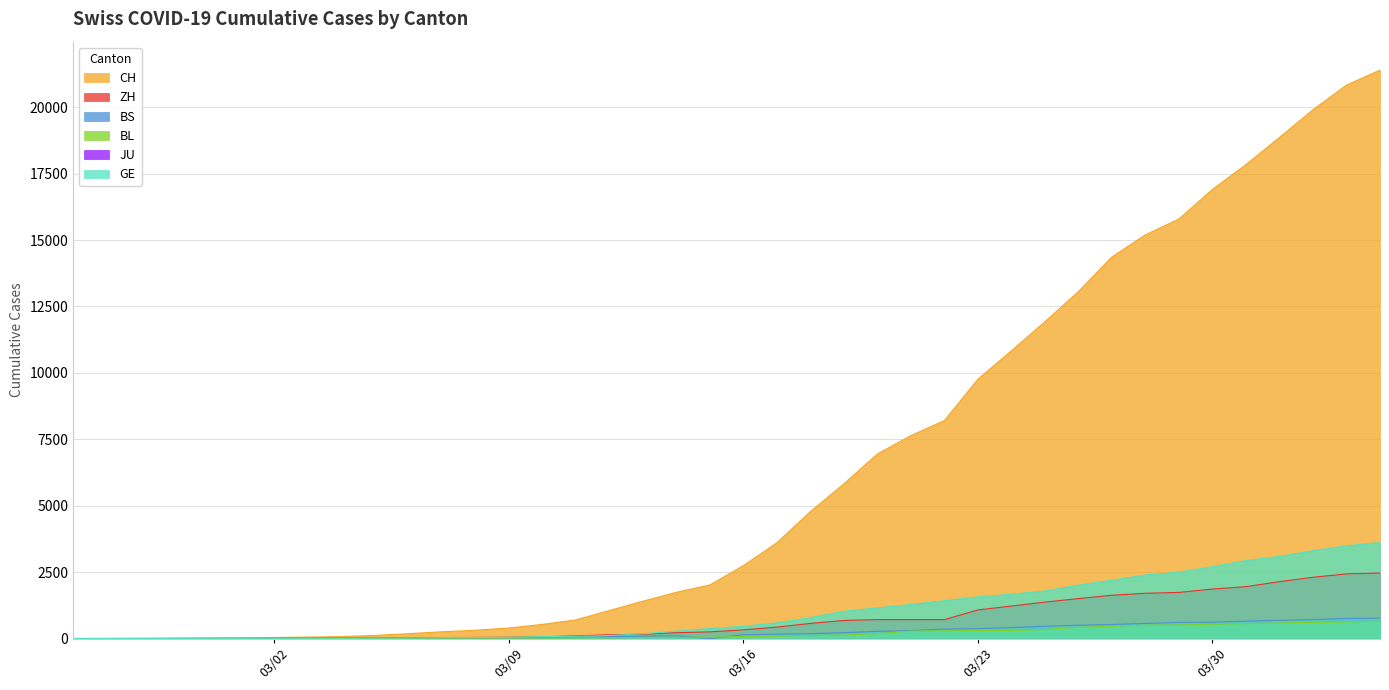

What is the difference between the highest and lowest values at 2020-02-27?

6